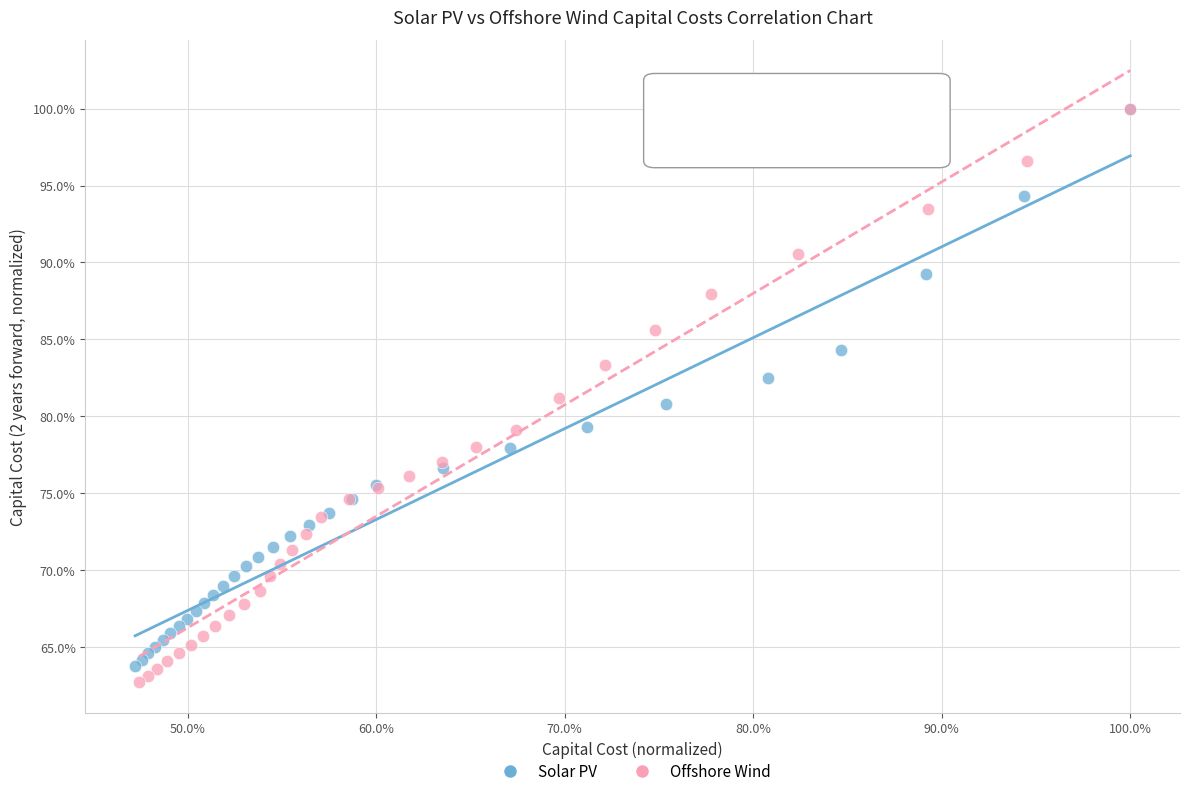

Which series reaches the minimum Y coordinate?

Offshore Wind